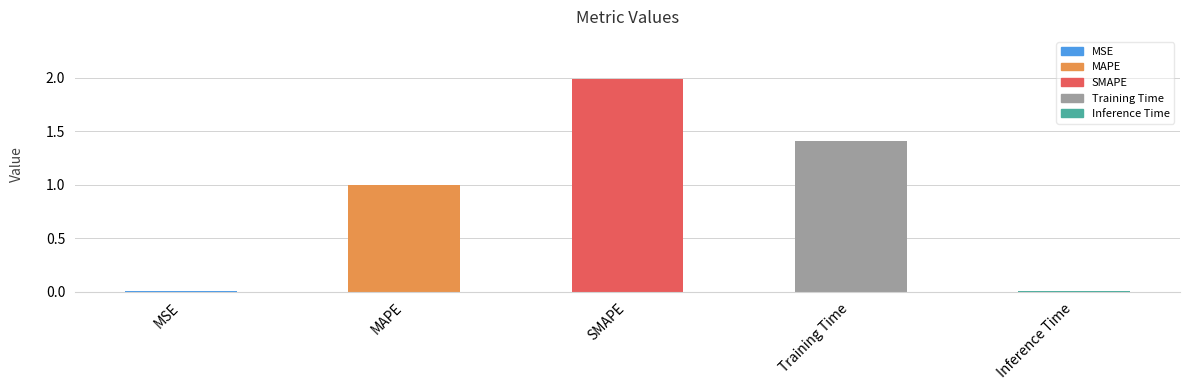

What is the difference between the maximum and minimum values?

2.0